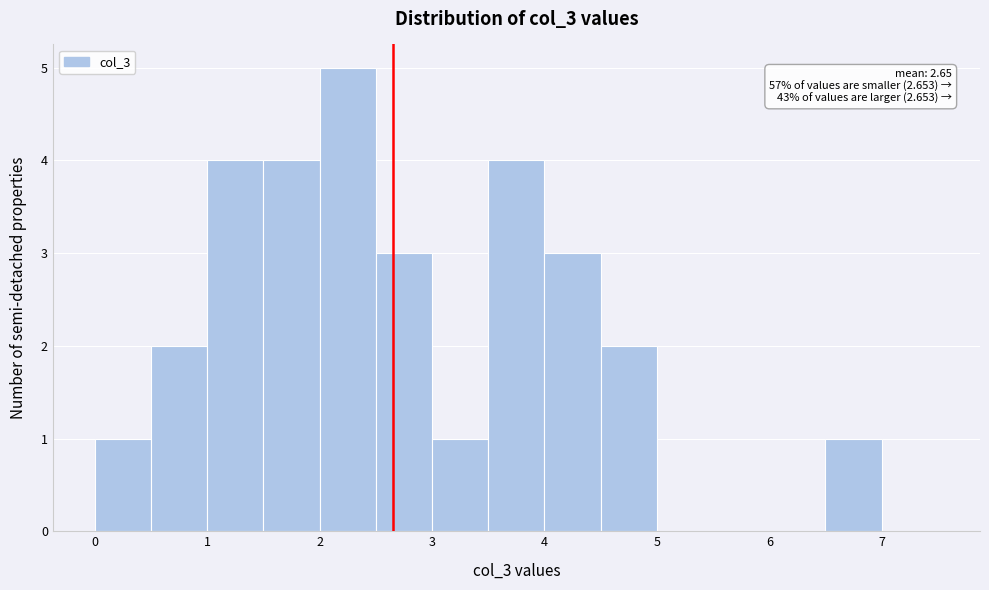

Which range on the x-axis has the tallest bar?

2.0 to 2.5